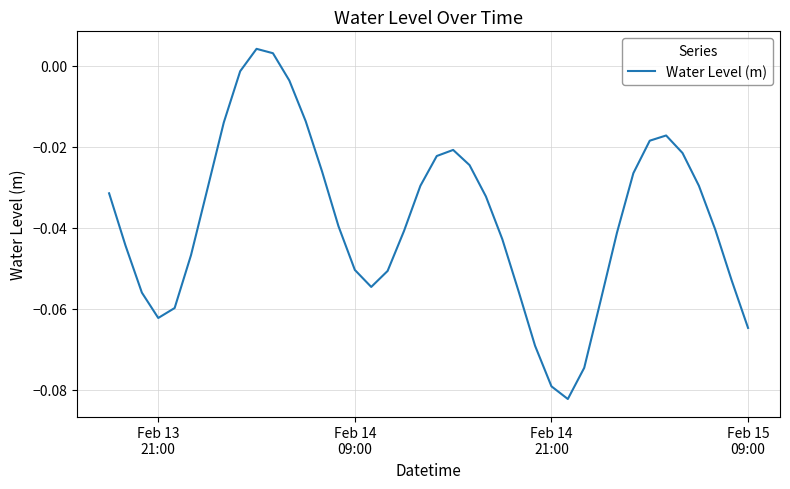

How many lines are shown in the chart?

1